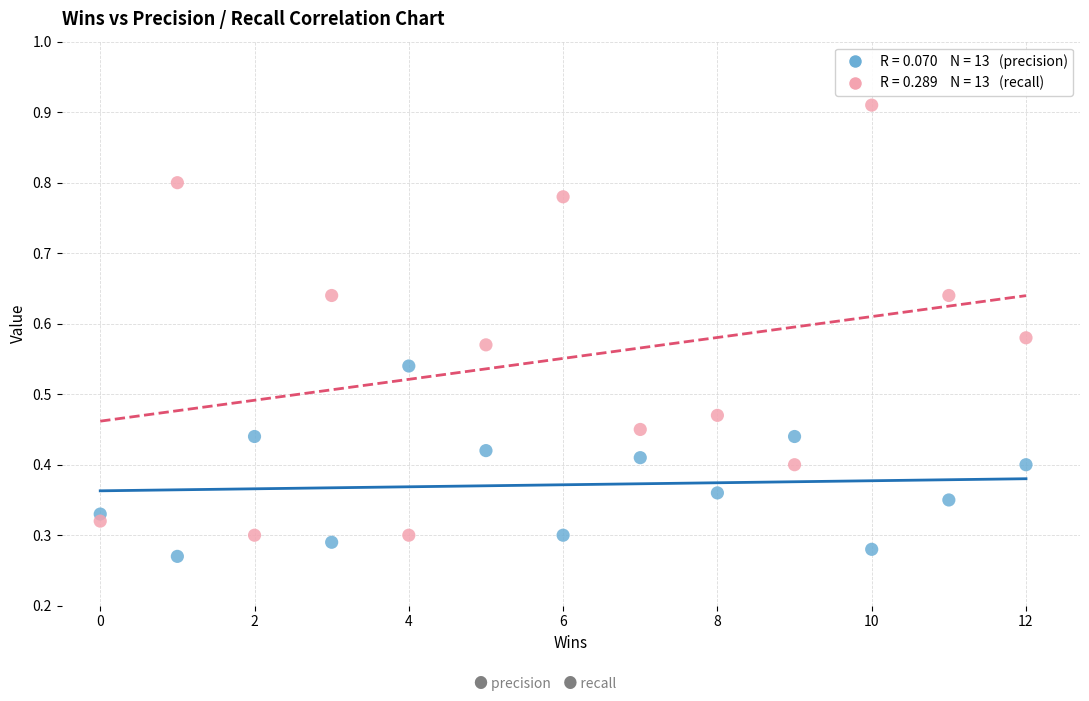

Across all data points, what is the range of X values (max minus min)?

12.0